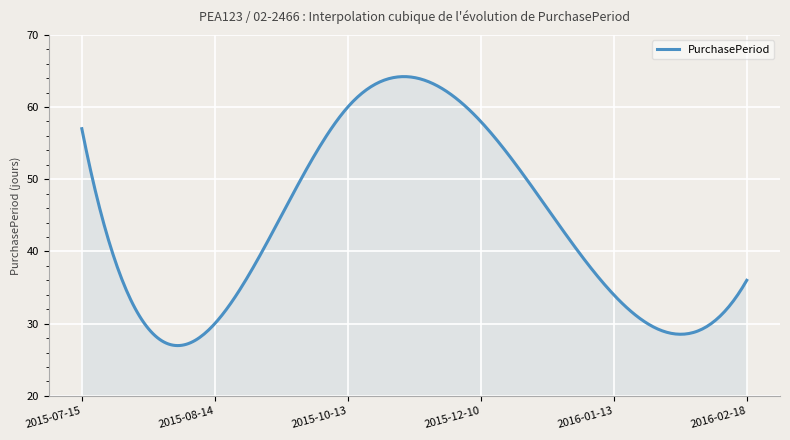

What is the difference between the maximum and minimum values?

37.3